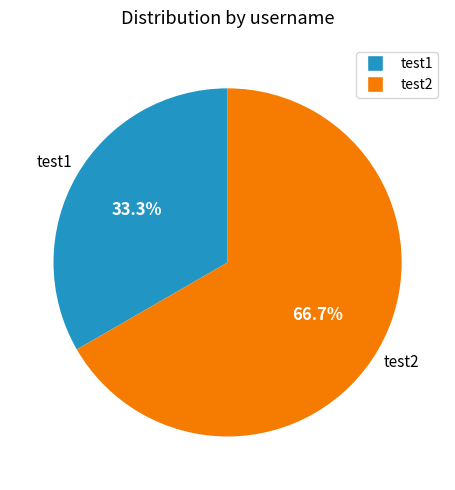

To the nearest percent, what is the combined percentage of test1 and test2?

100%